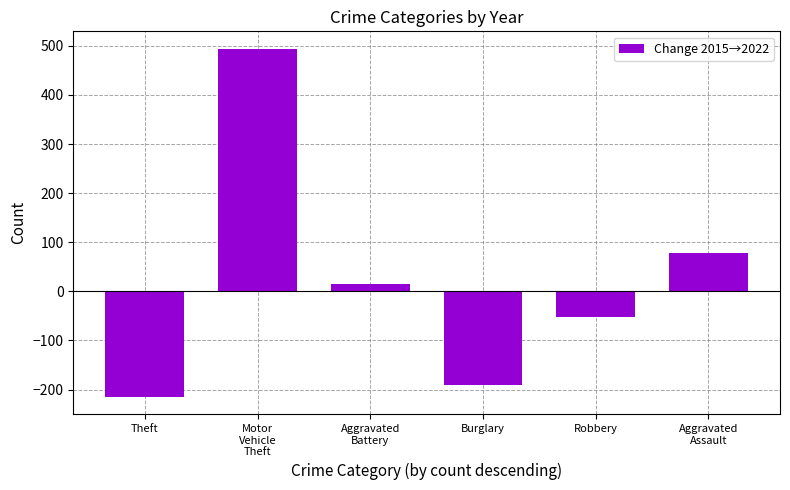

How many data points are less than 15?

3